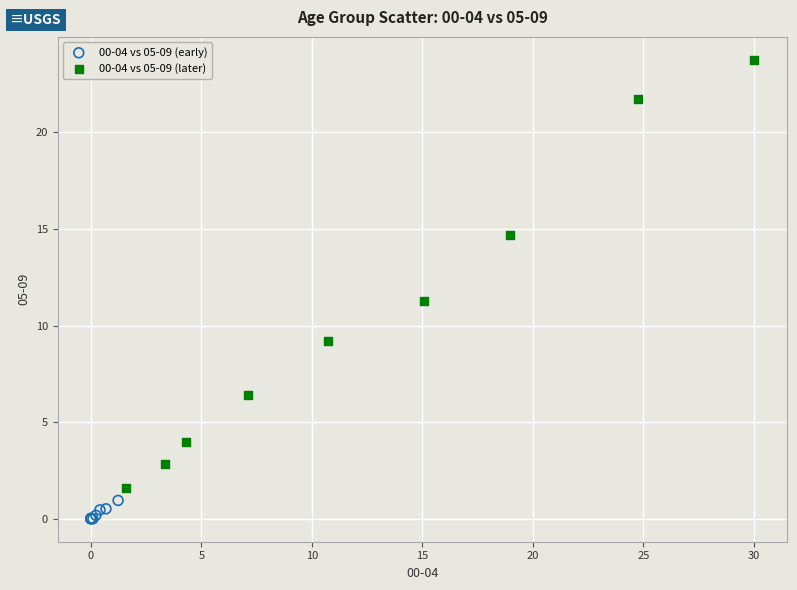

Which series reaches the maximum Y coordinate?

00-04 vs 05-09 (later)